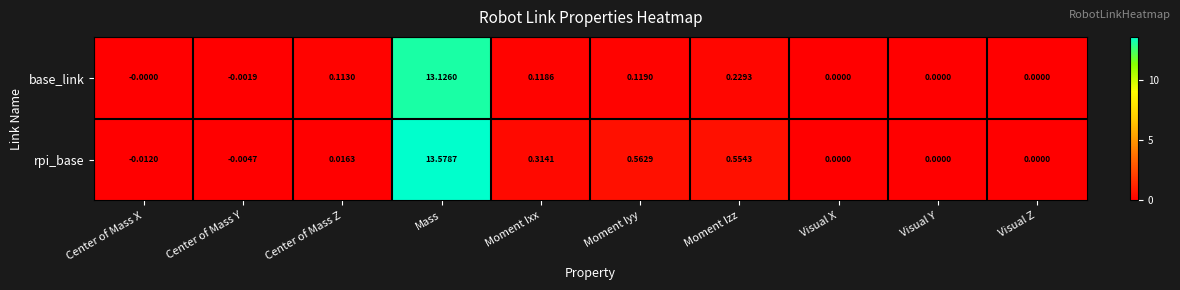

At which category is the sum across all series the highest?

Mass